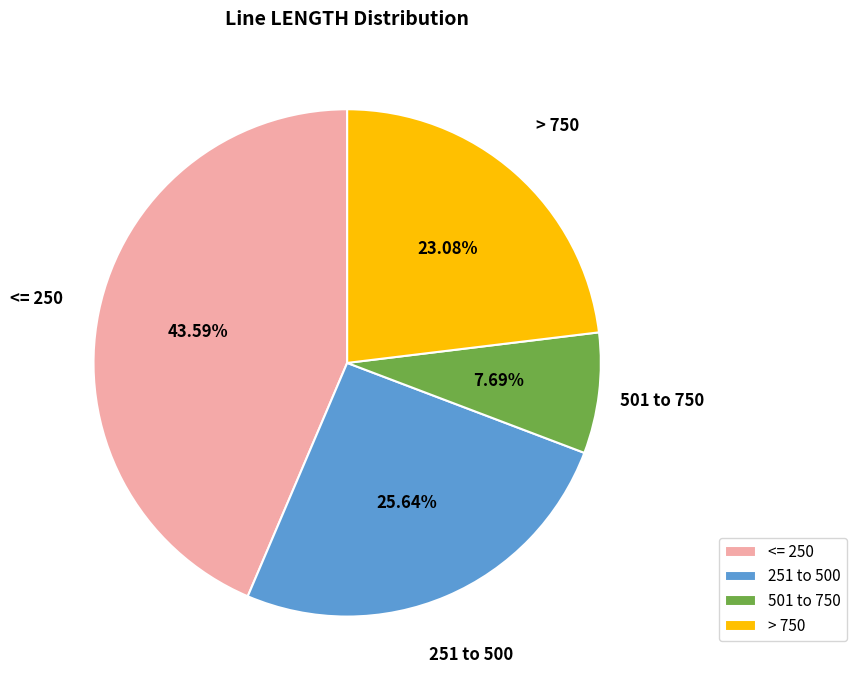

Is there any slice that represents more than half of the pie?

No